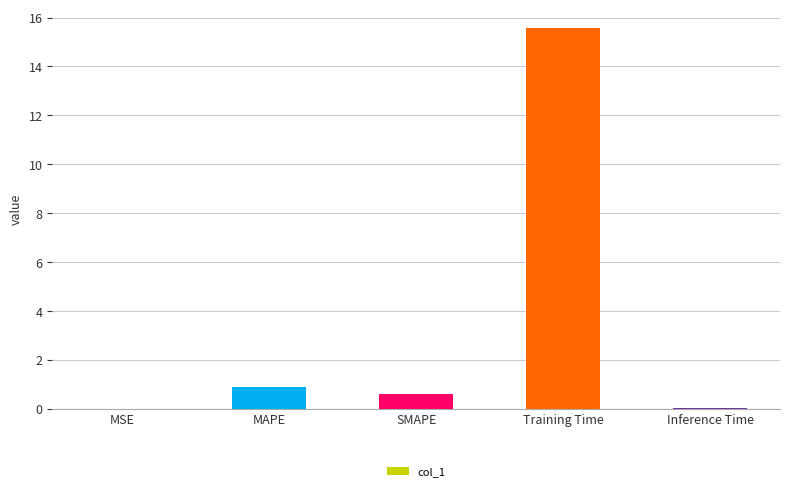

What is the greatest value displayed?

15.6